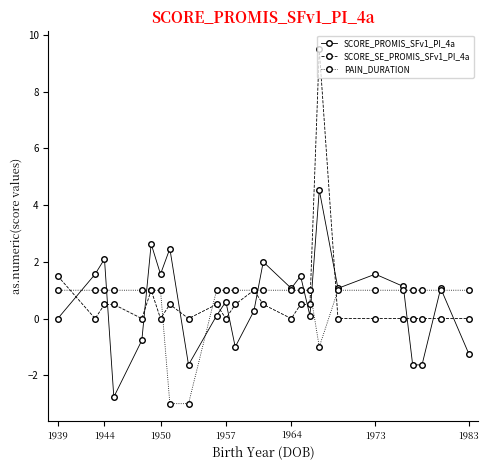

What is the minimum value shown in the chart?

-3.0